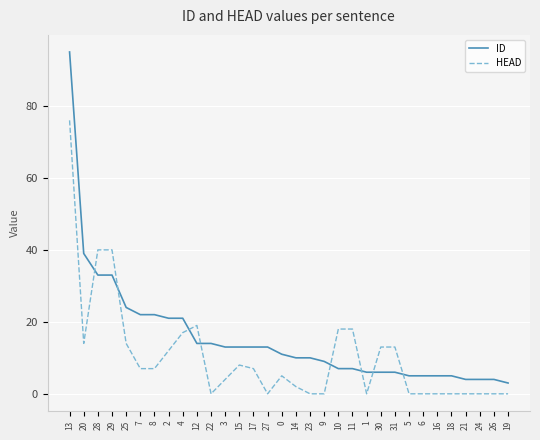

Which series has the largest range (max minus min)?

ID